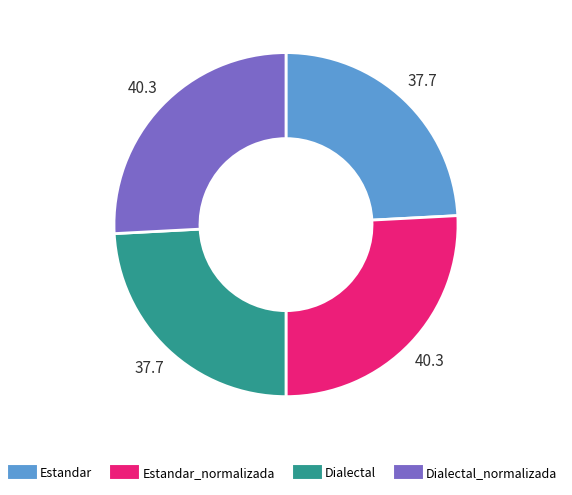

Does any single category account for the majority?

No